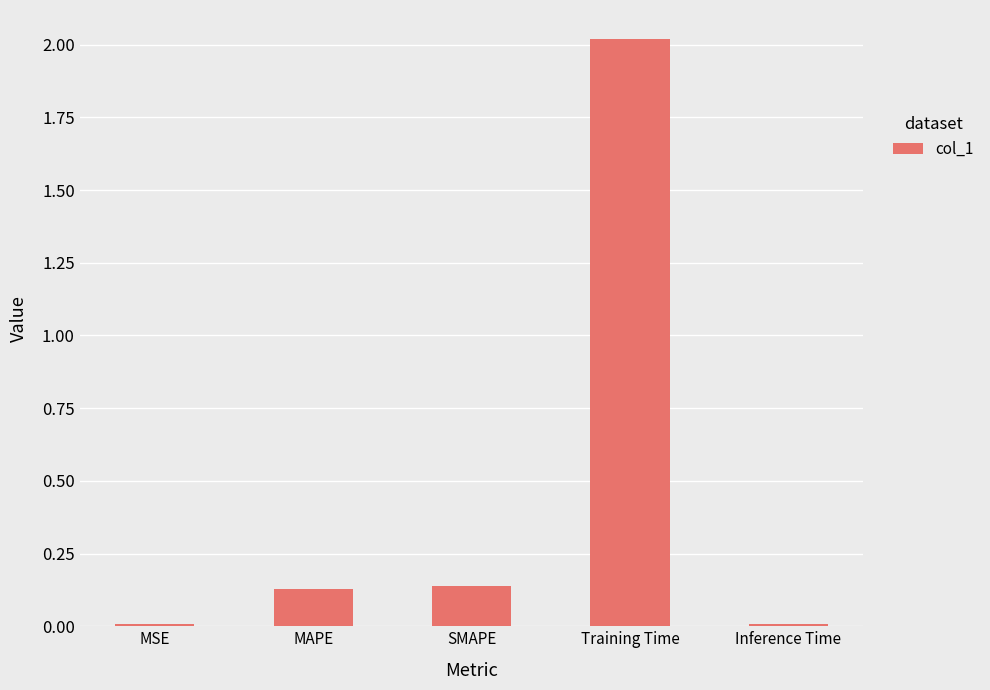

What is the label of the 5th bar from the right?

MSE